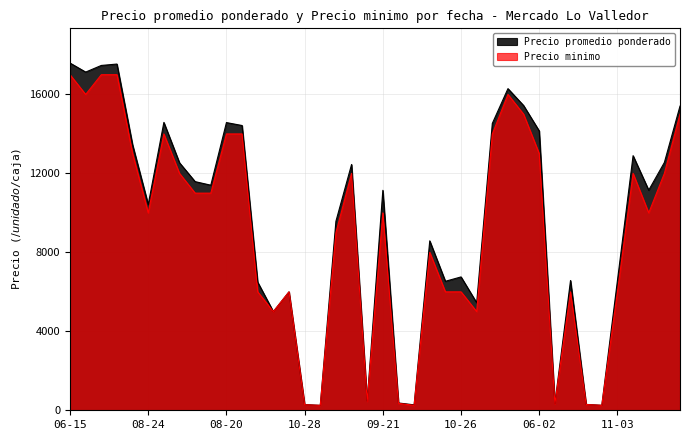

The value of Precio minimo at 2021-10-28 is 1824. True or false?

False